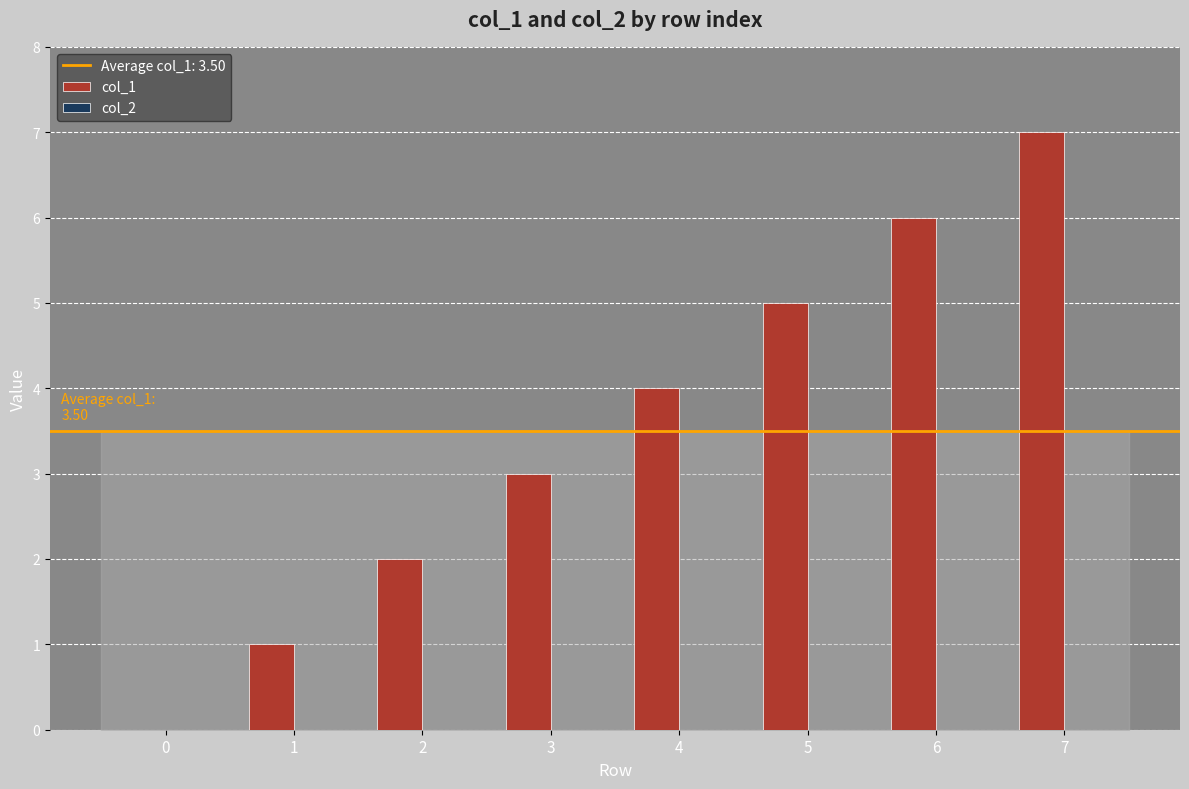

Is it true that the value at 3 is 3?

True